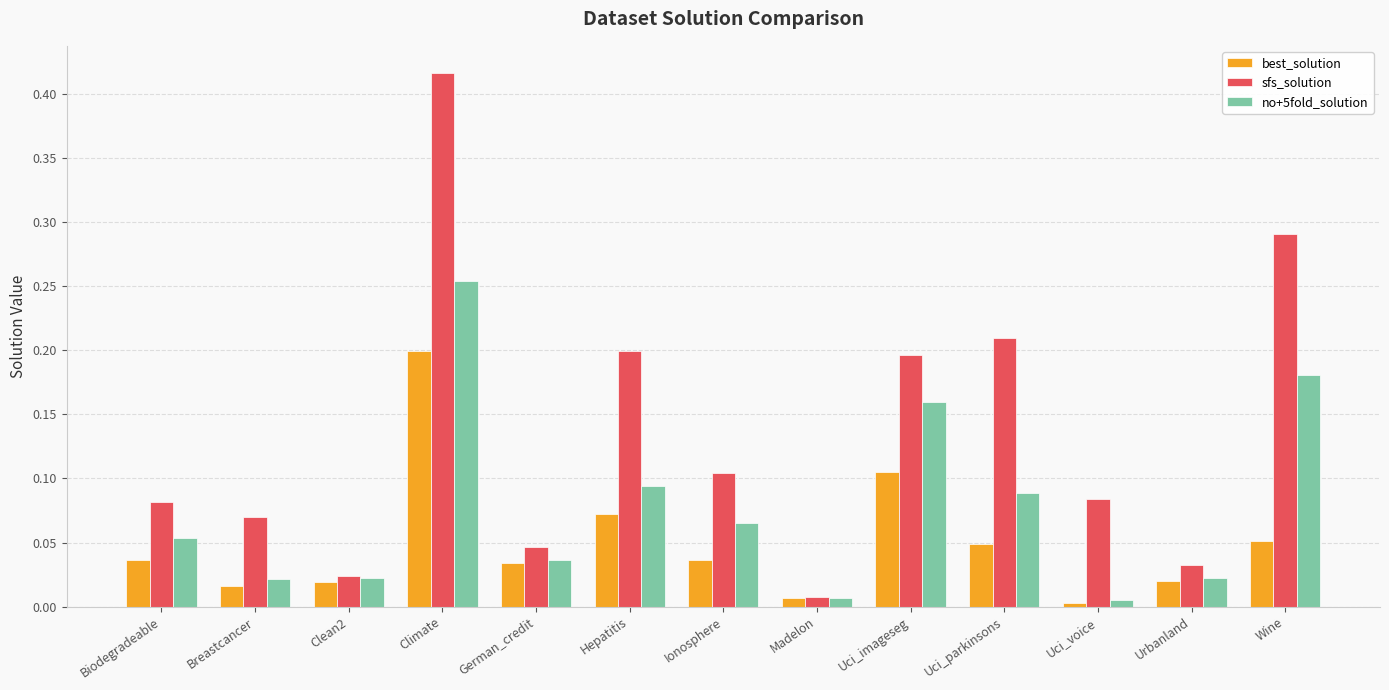

The best_solution series shows 0.0 at Clean2. True or false?

True